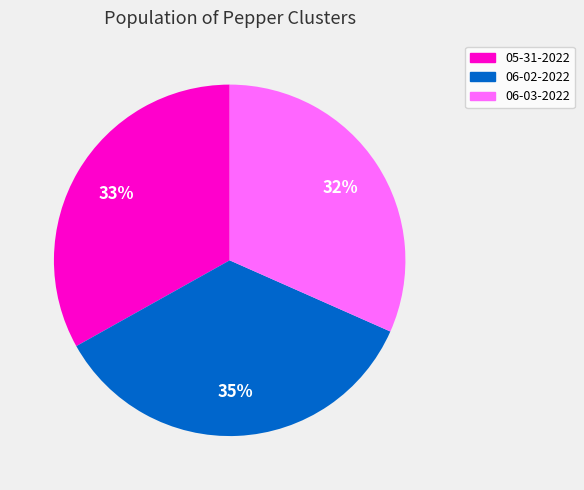

Which slice is the largest?

06-02-2022